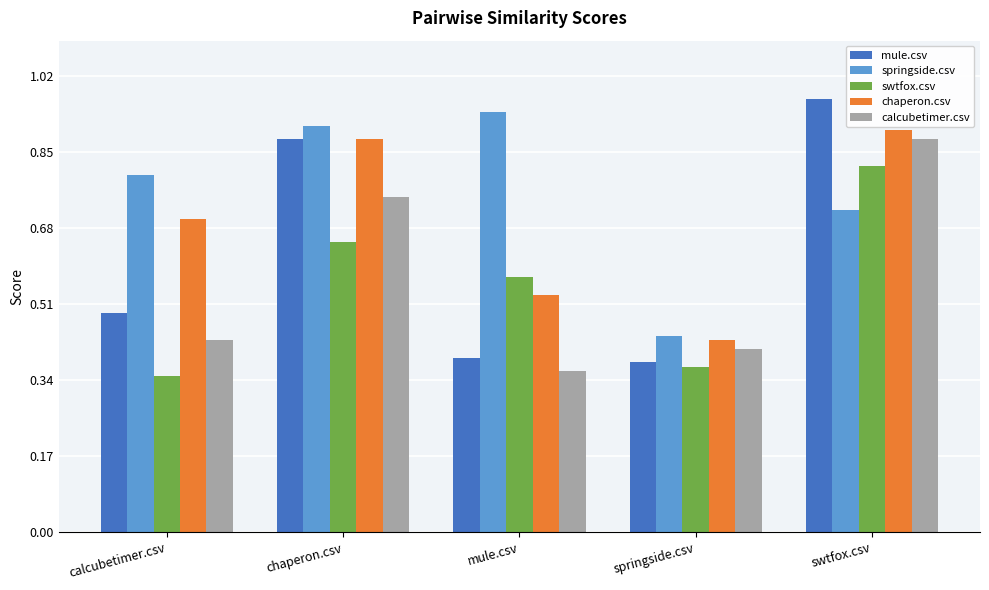

What position from the right is mule.csv?

3